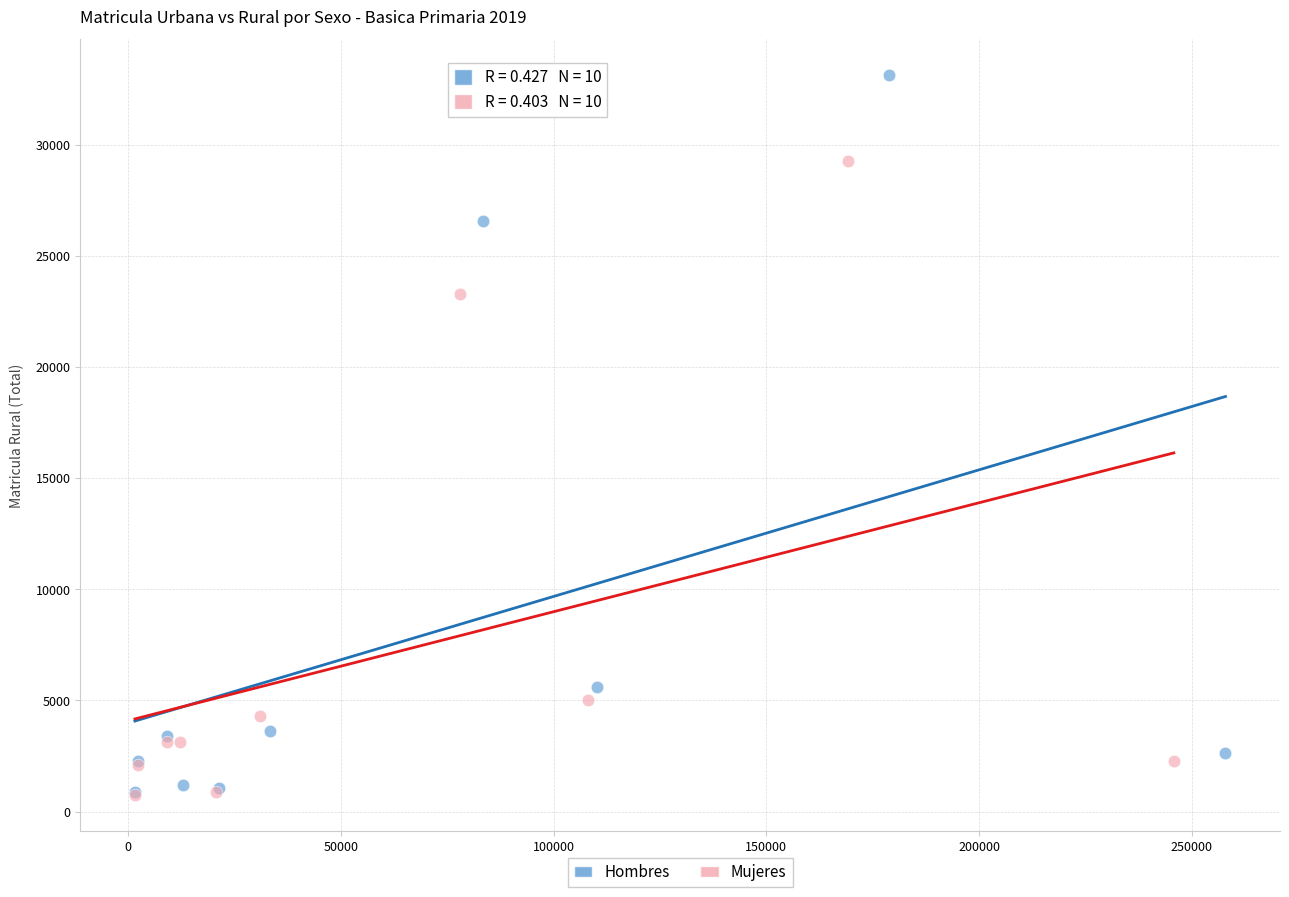

Which series contains the highest Y value?

Hombres